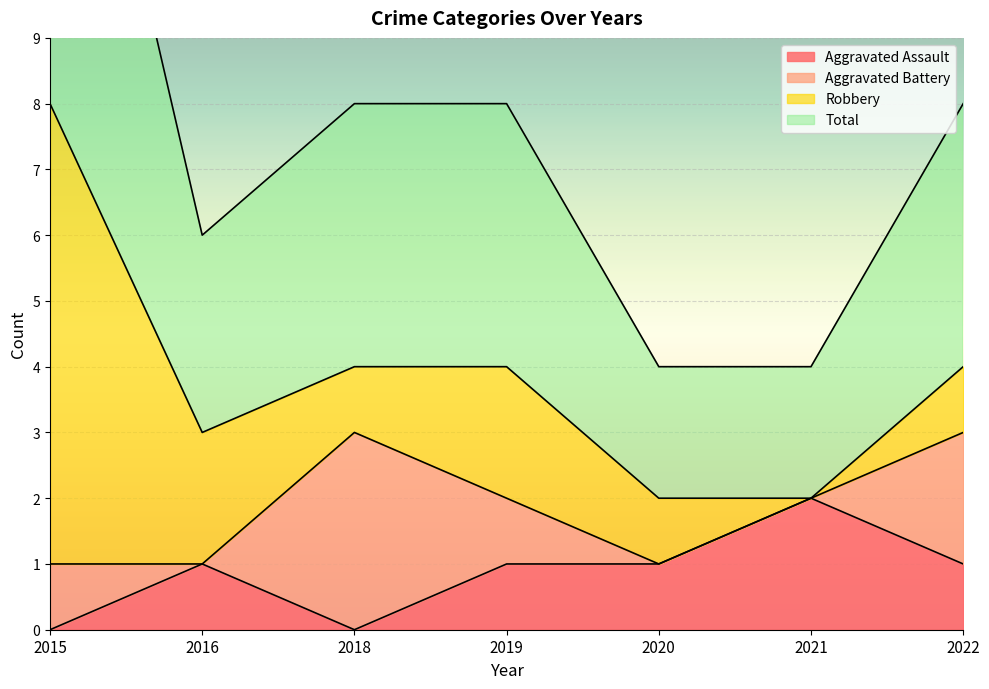

How many categories are shown in the chart?

7